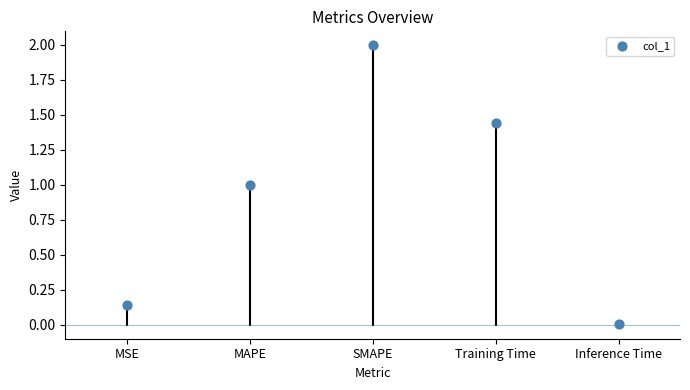

What is the average Y value?

0.9